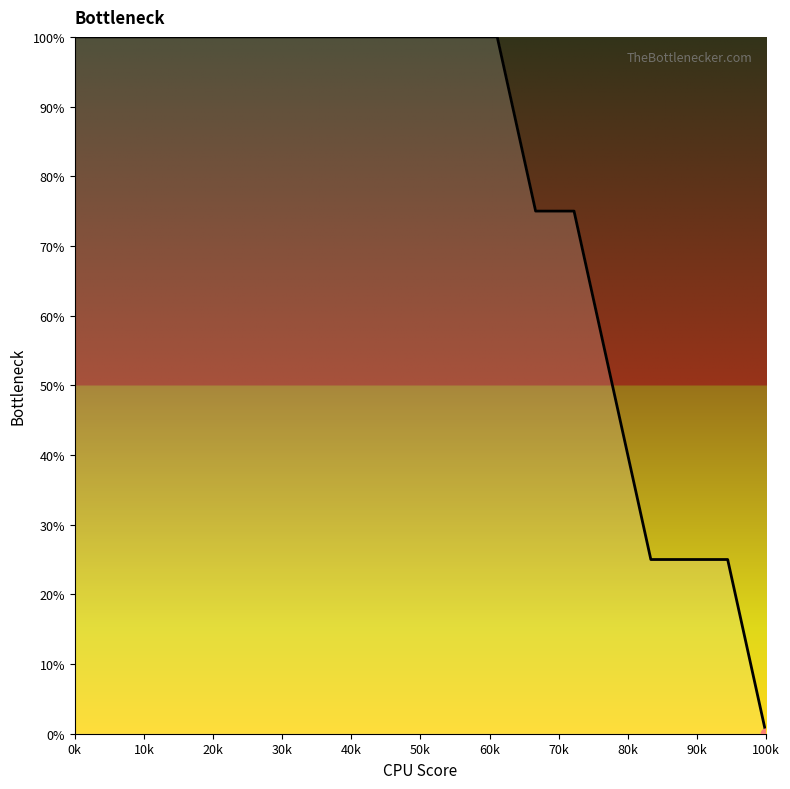

What is the maximum value shown in the chart?

100